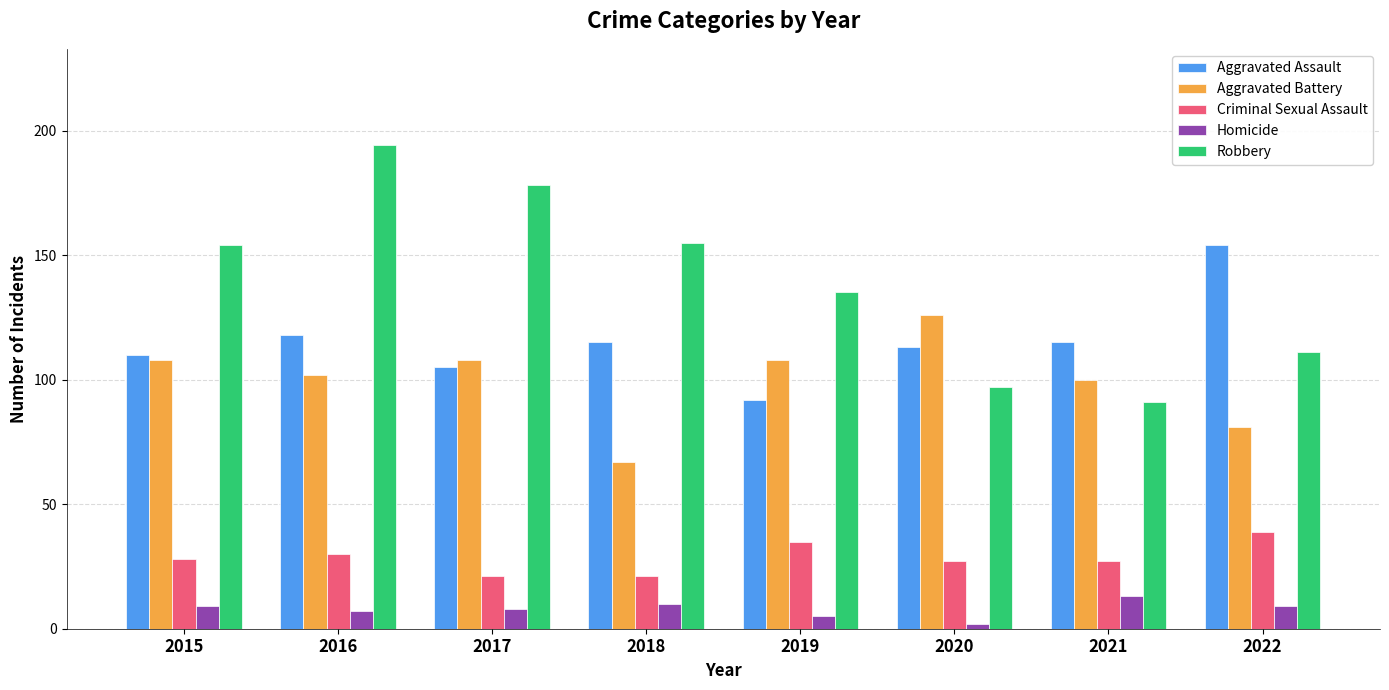

What is the greatest value displayed?

194